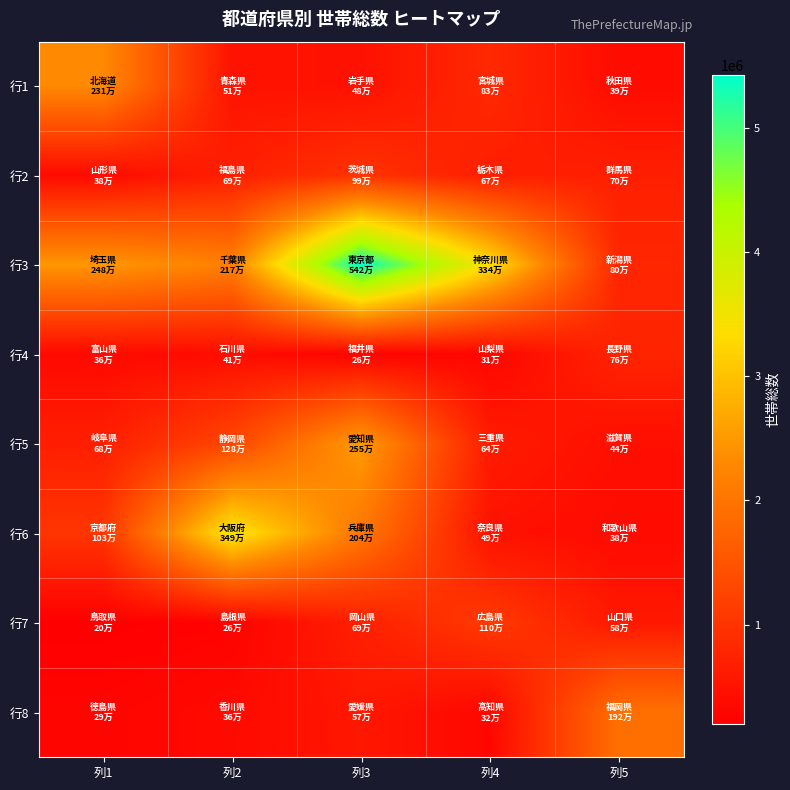

What is the greatest value displayed?

5423551